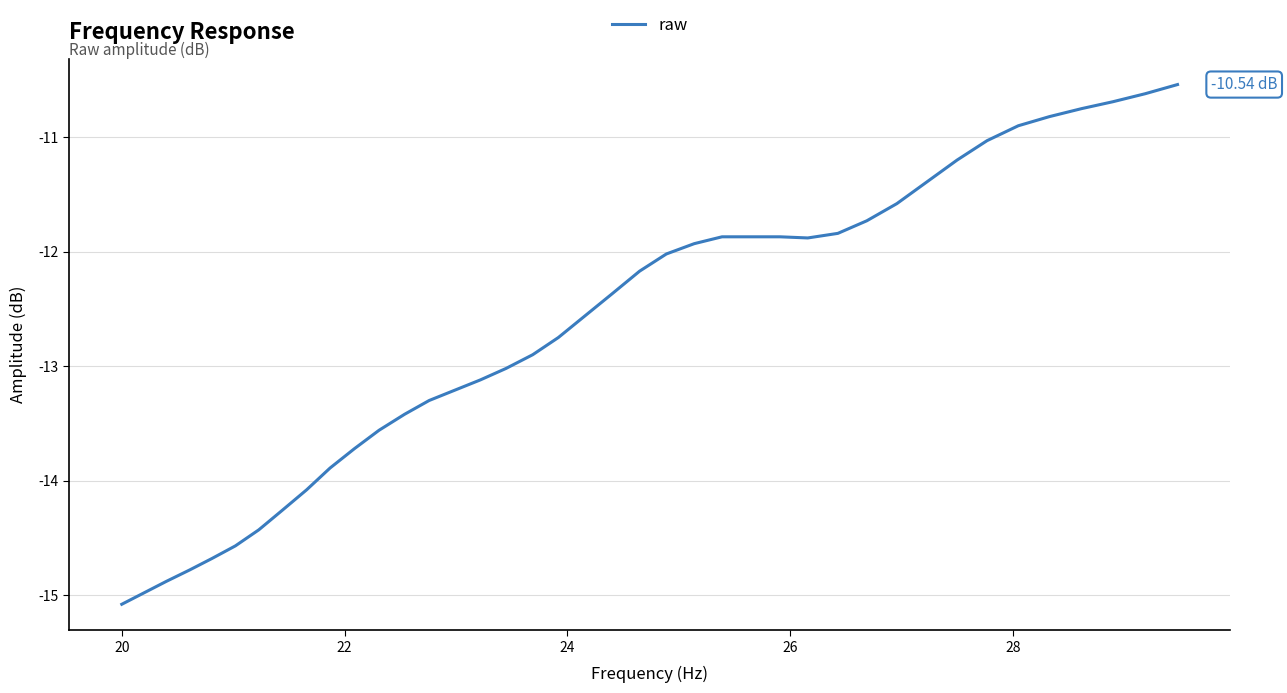

How many lines are shown in the chart?

1